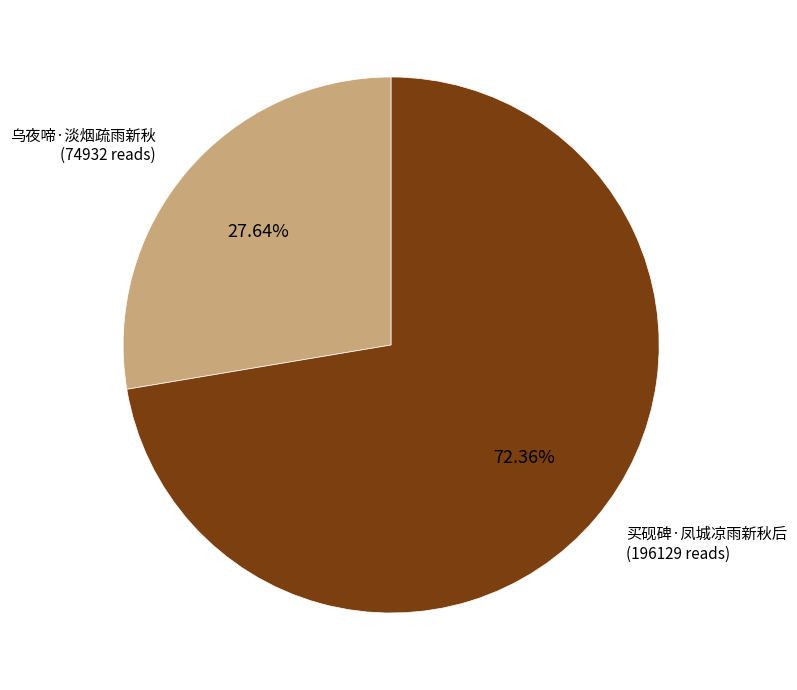

Does any single category account for the majority?

Yes